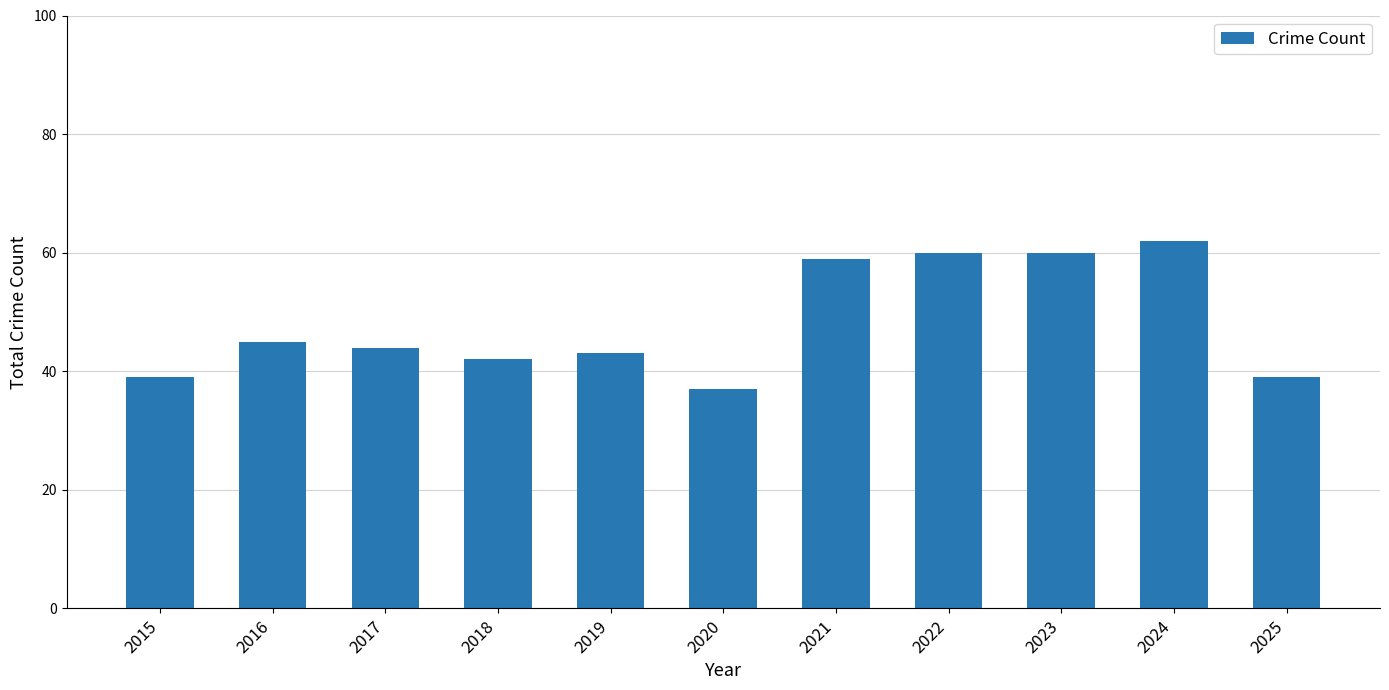

How many categories are shown in the chart?

11